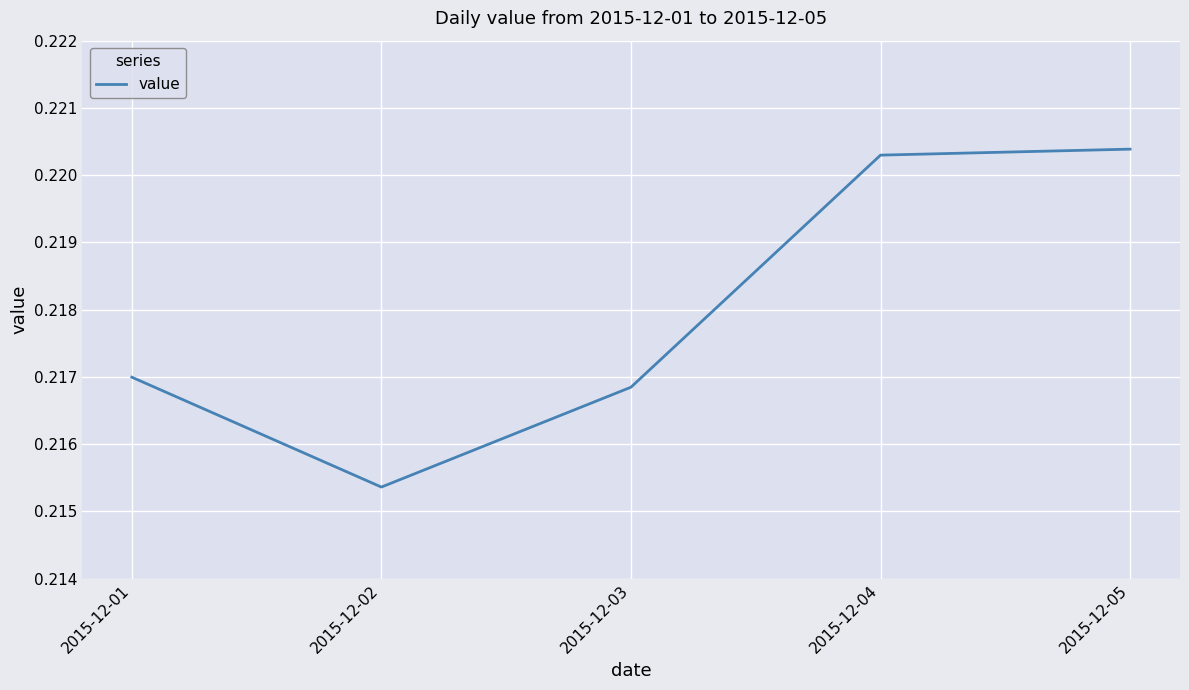

The chart shows a value of 0.1 at 2015-12-05. True or false?

False